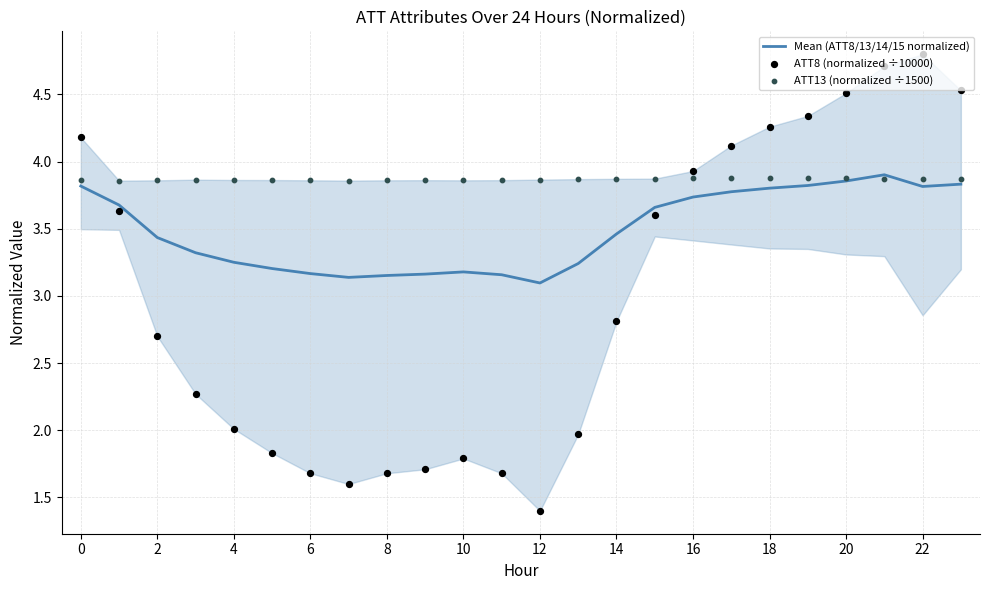

Which series has the widest spread of Y values?

ATT8 (normalized ÷10000)